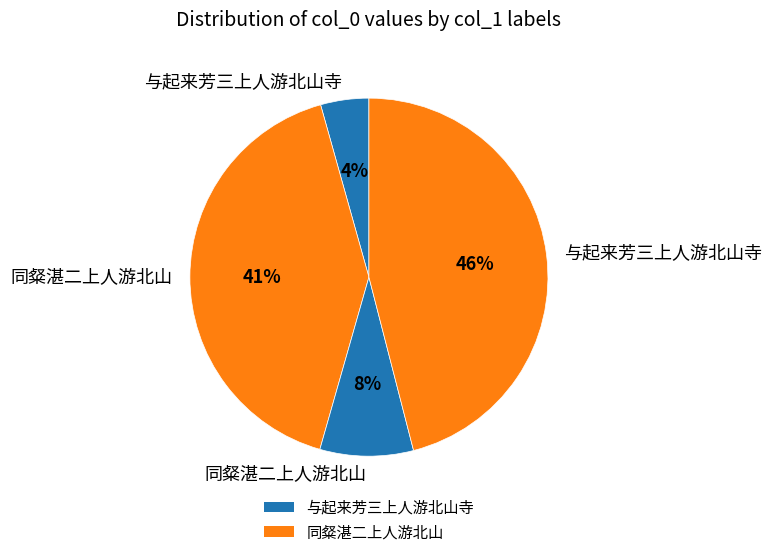

How many segments does this pie chart have?

4